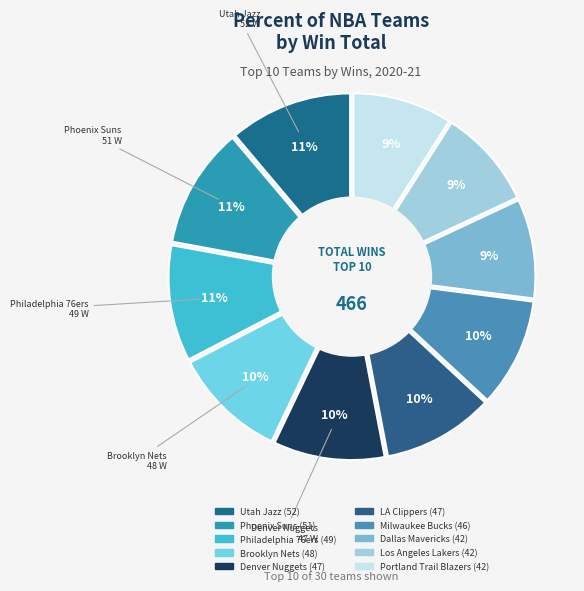

Which category has the biggest portion of the pie?

Utah Jazz